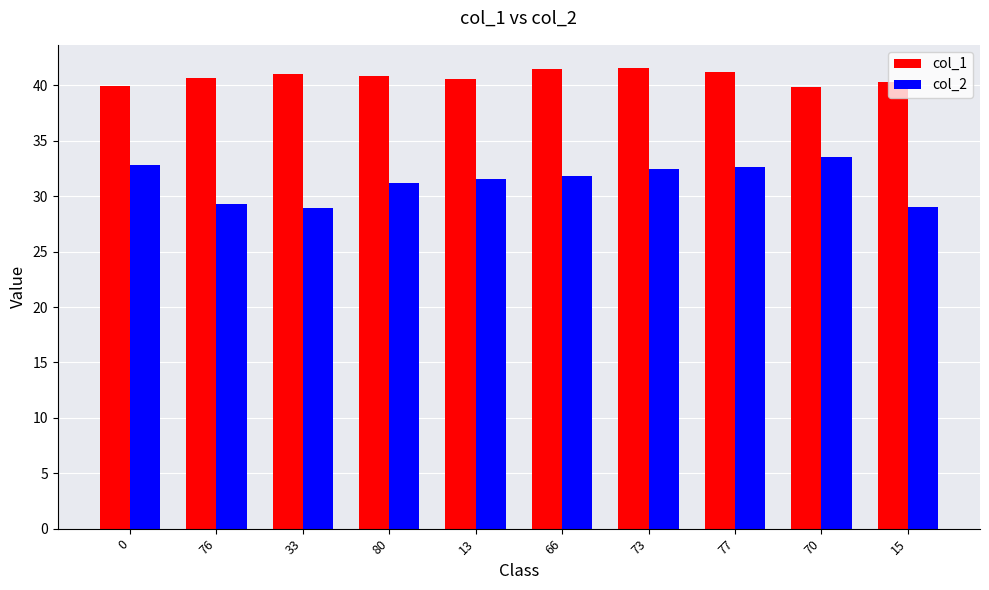

Count the number of categories in the chart.

10